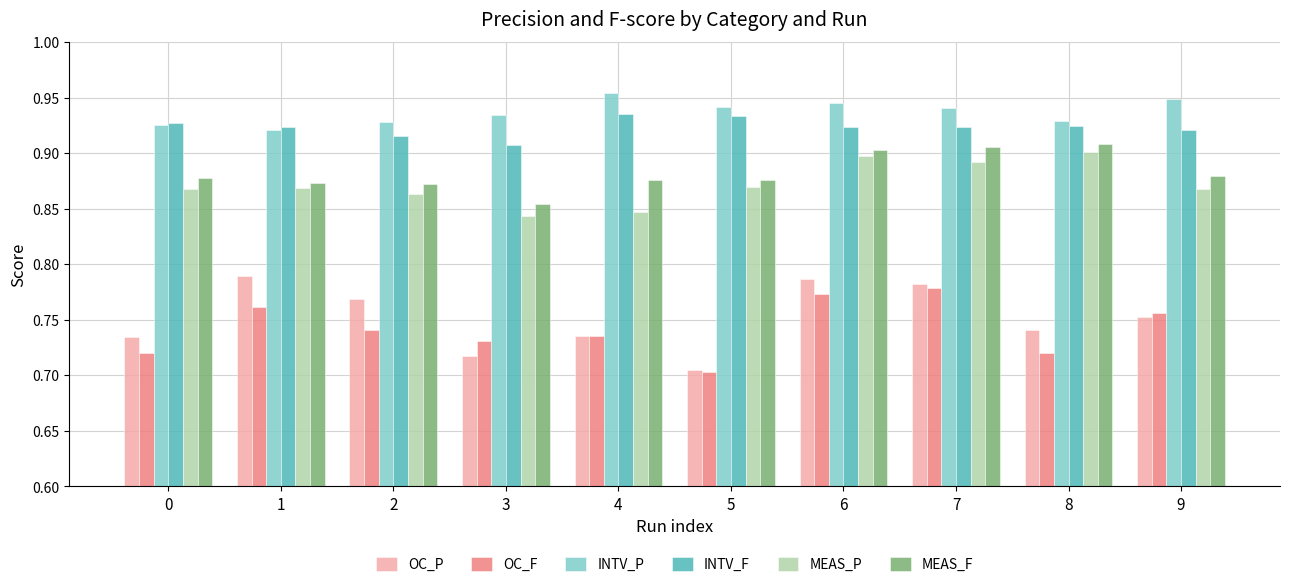

How many categories are shown in the chart?

10